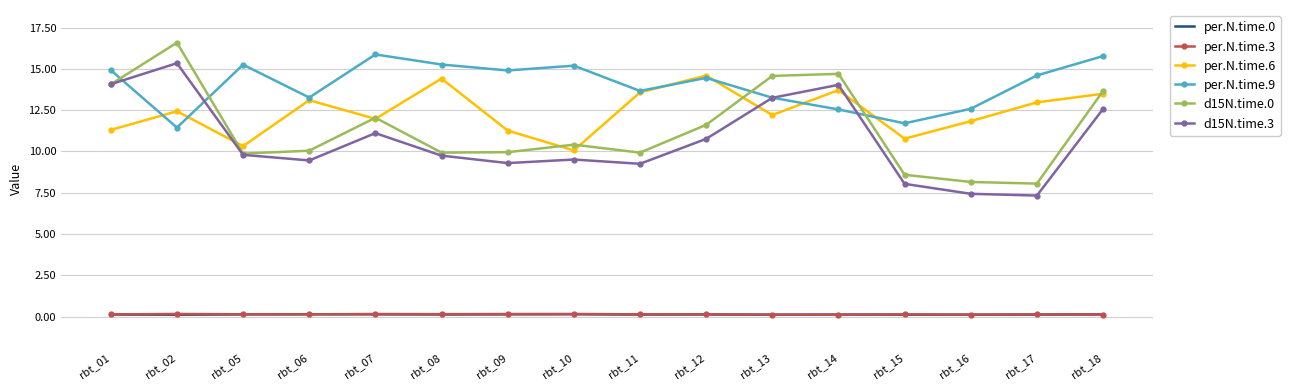

True or false: per.N.time.3 and per.N.time.9 intersect in this chart.

False